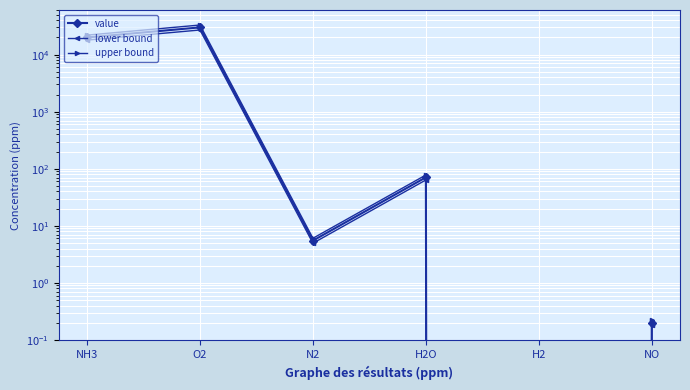

What is the average value of the upper bound series?

9192.6